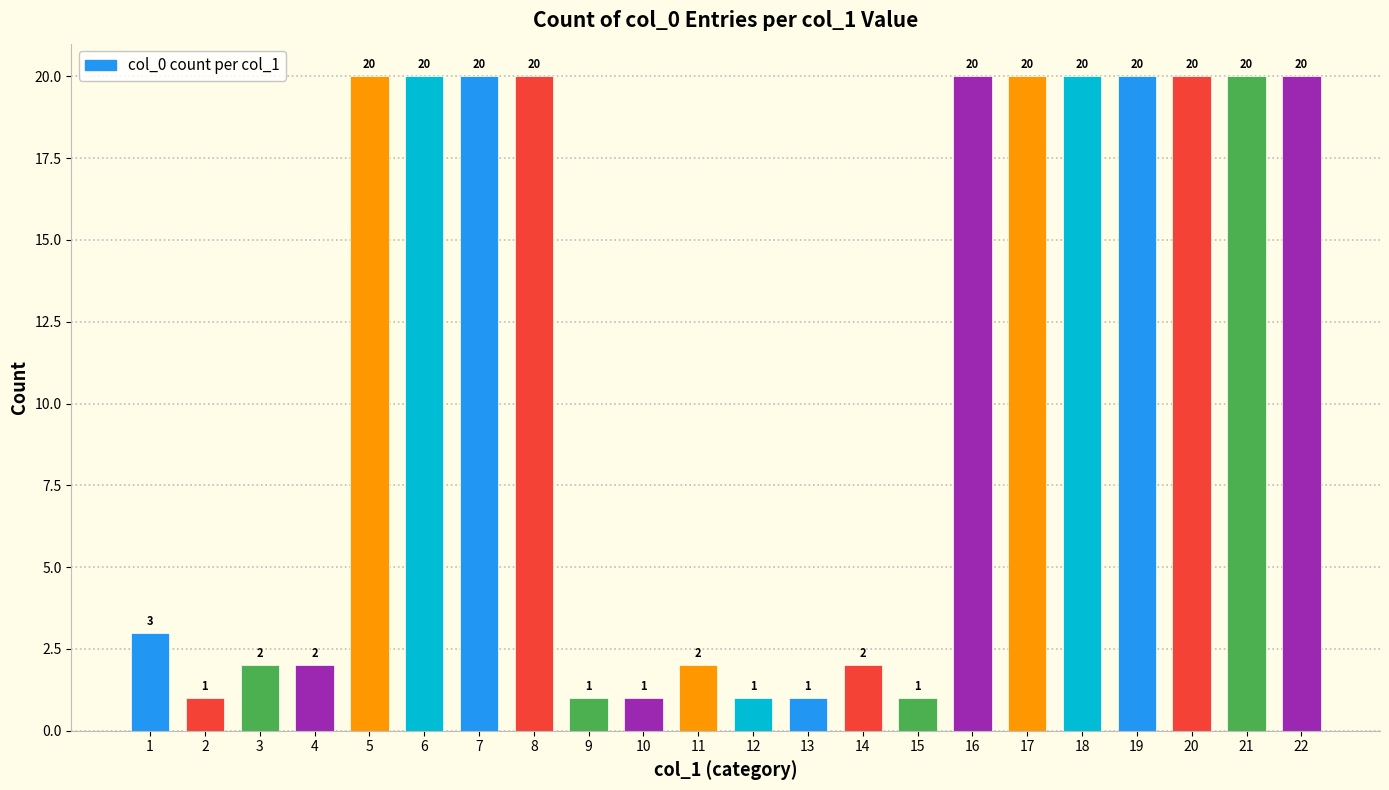

The chart shows a value of 31 at 16. True or false?

False